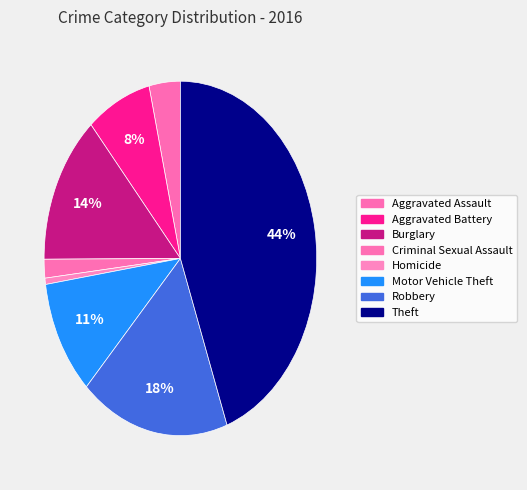

Is there a majority slice in this chart?

No